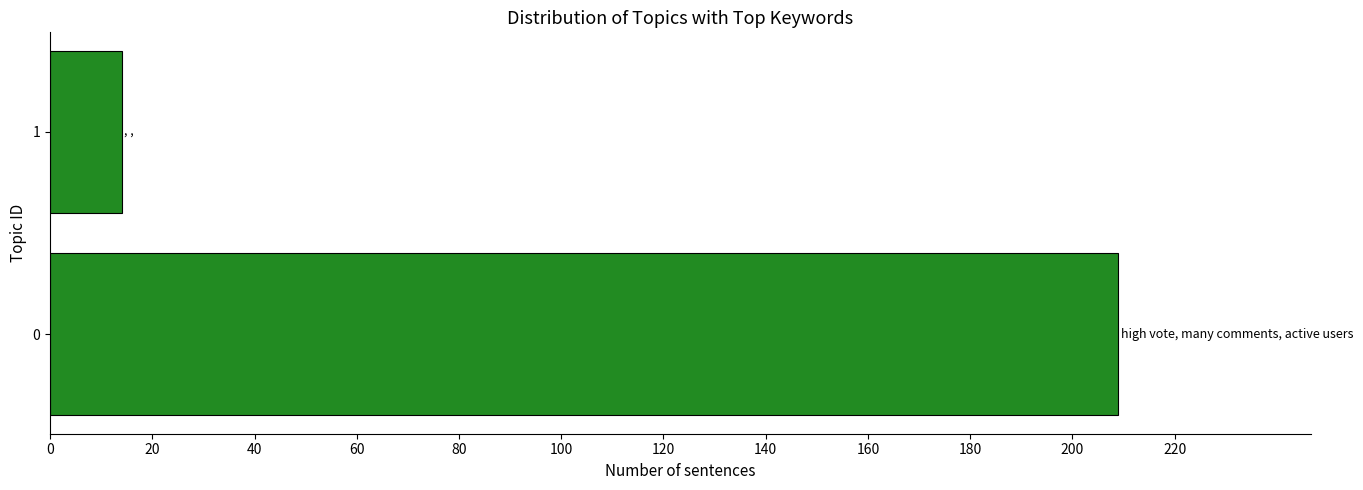

Which label corresponds to the smallest value in the chart?

1